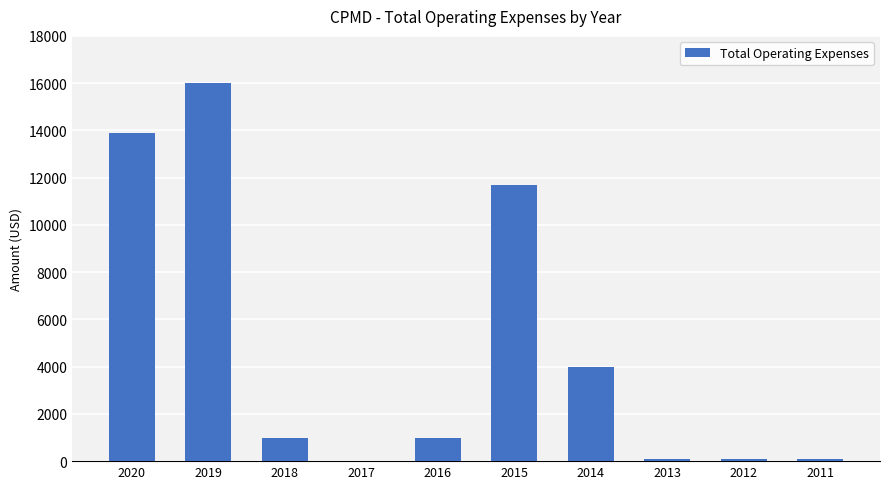

What is the sum of all values?

47900